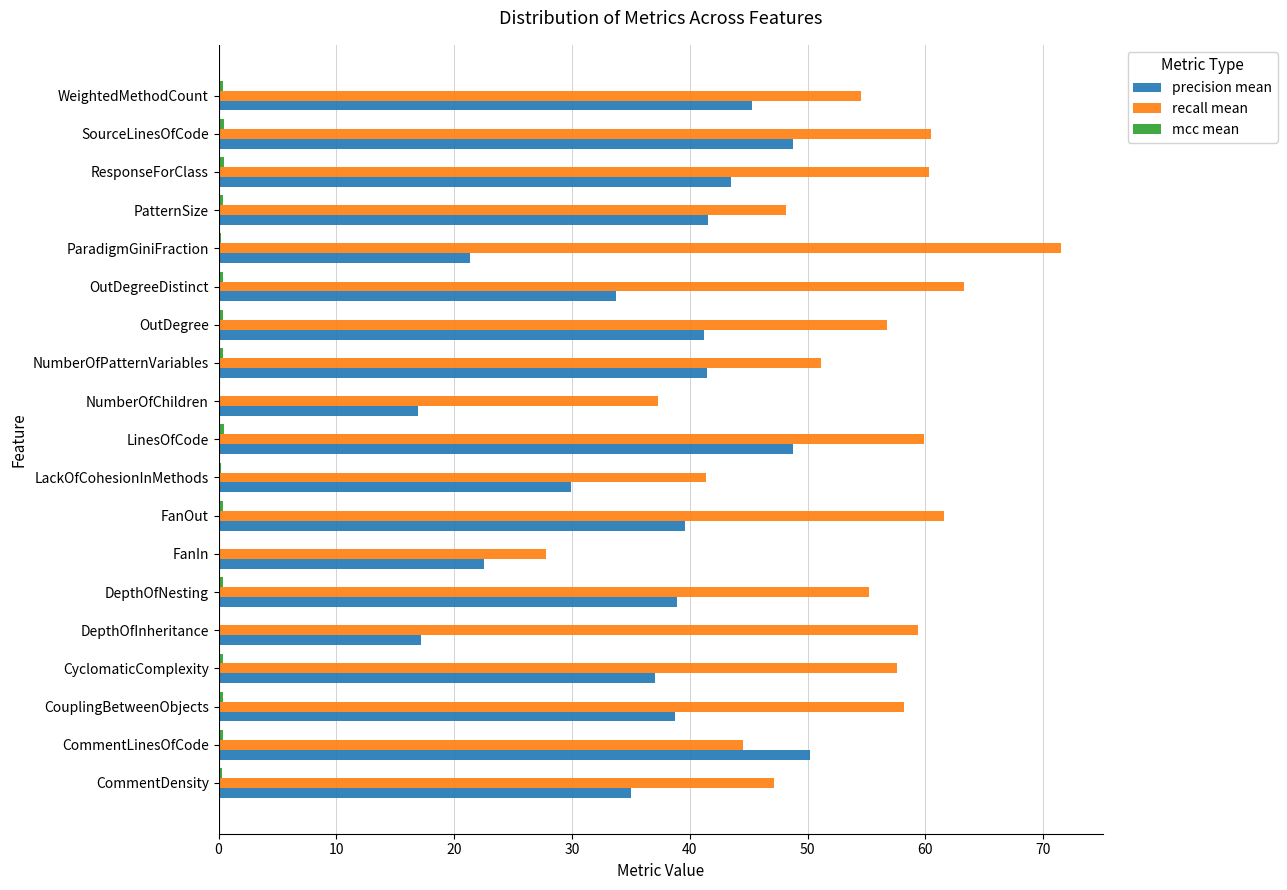

Which series has the largest total across all categories?

recall mean